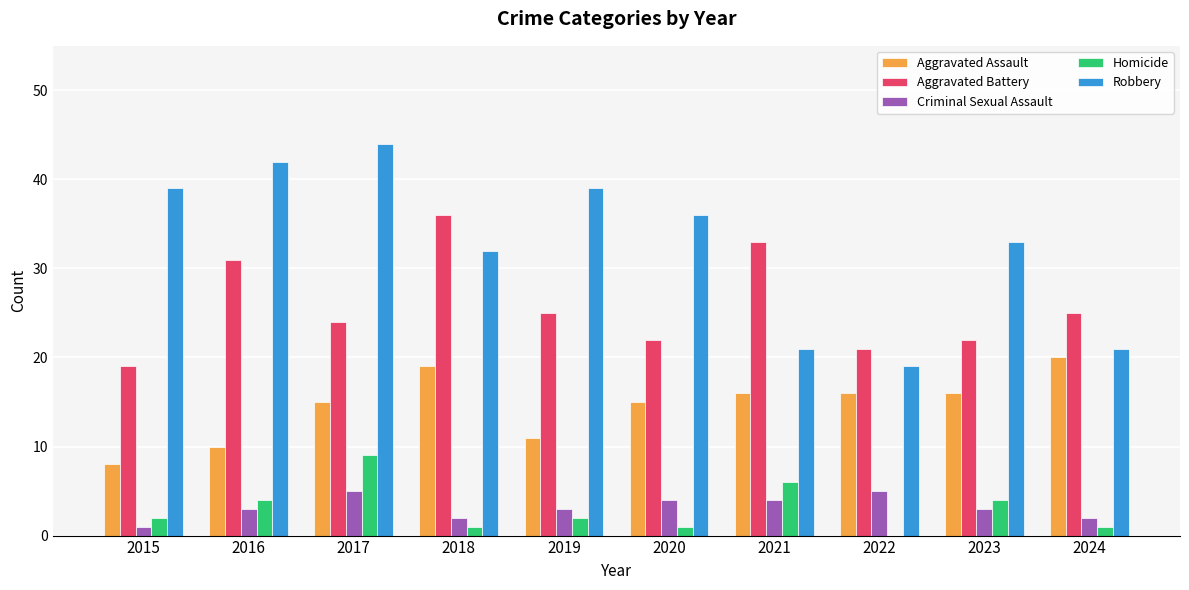

Are the bars grouped side by side (vs. stacked)?

Yes